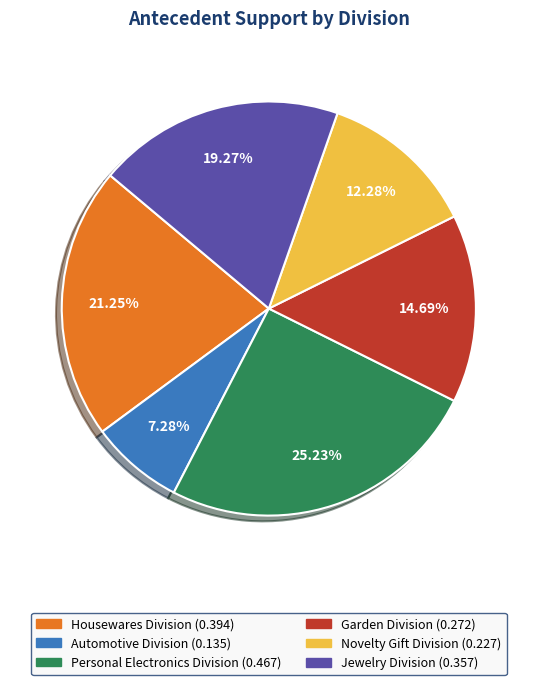

Combined, do Garden Division and Automotive Division account for over 50%?

No